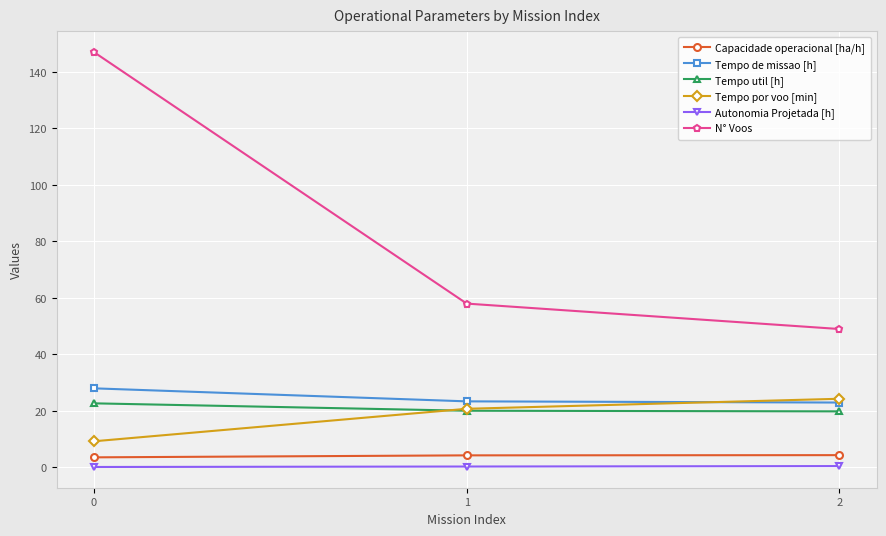

What is the difference between the second highest and minimum values in the N° Voos series?

9.0